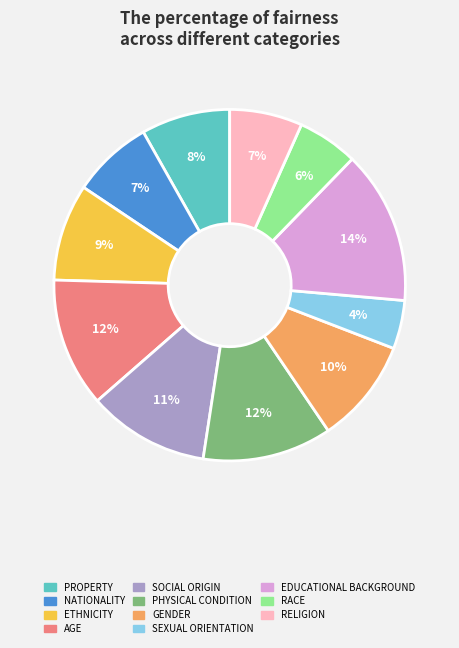

Is the sum of AGE and SEXUAL ORIENTATION greater than half?

No